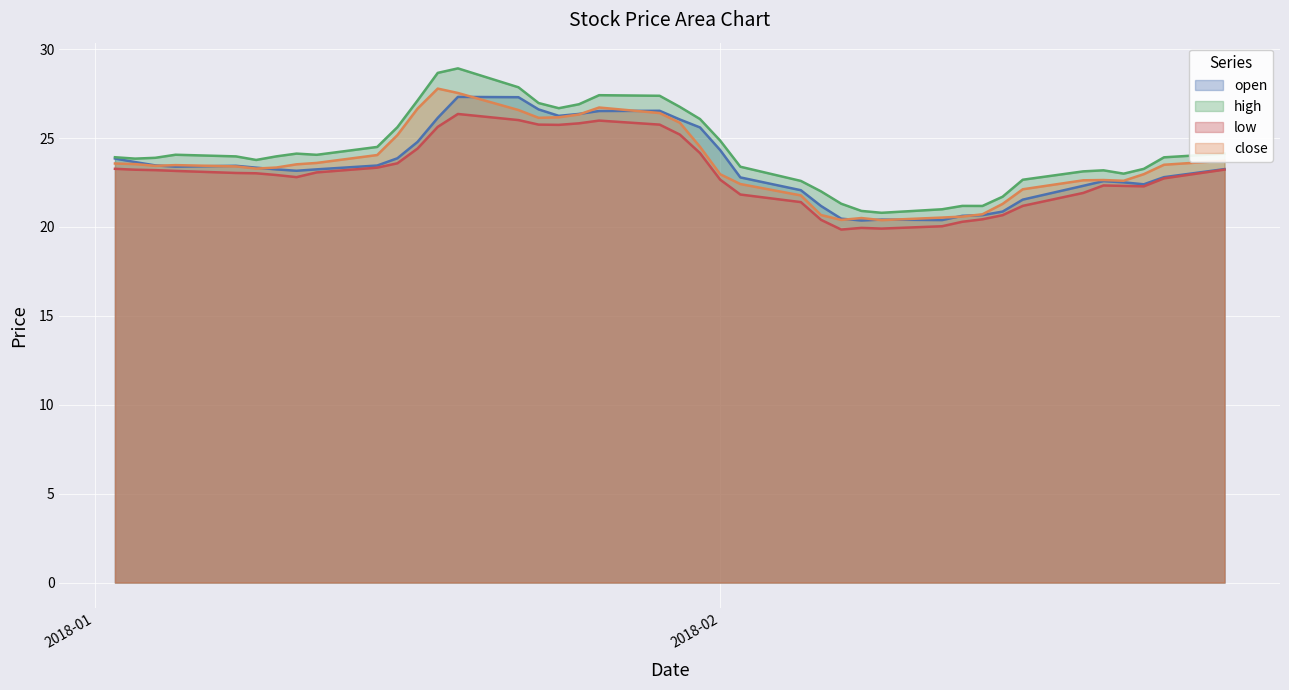

How many lines are shown in the chart?

4